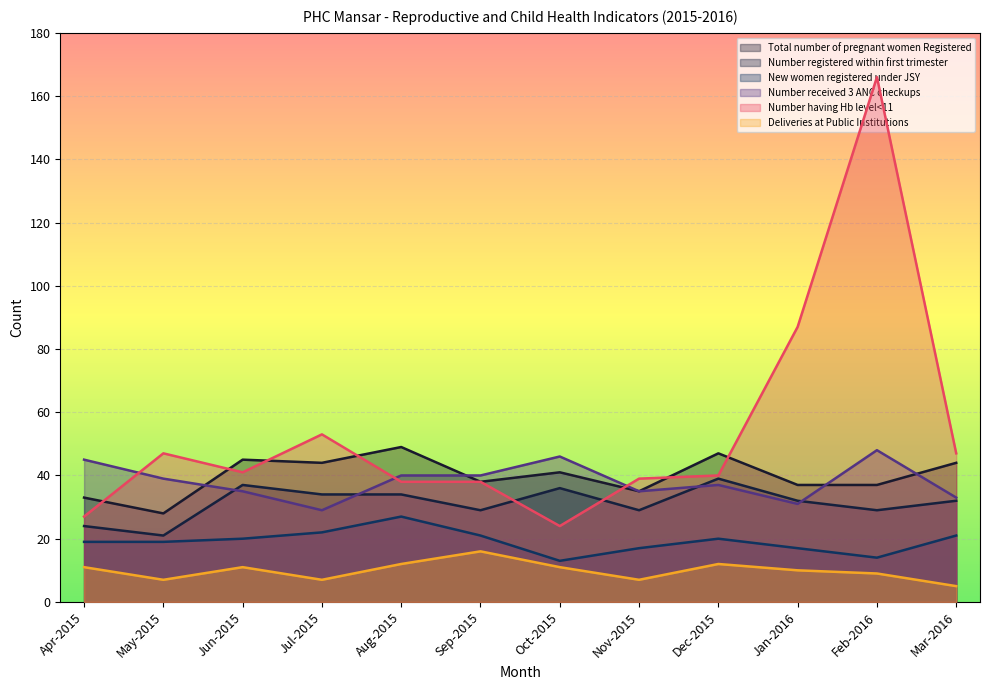

At Nov-2015, list the series in order from smallest to largest.

Deliveries at Public Institutions, New women registered under JSY, Number registered within first trimester, Total number of pregnant women Registered, Number received 3 ANC checkups, Number having Hb level<11